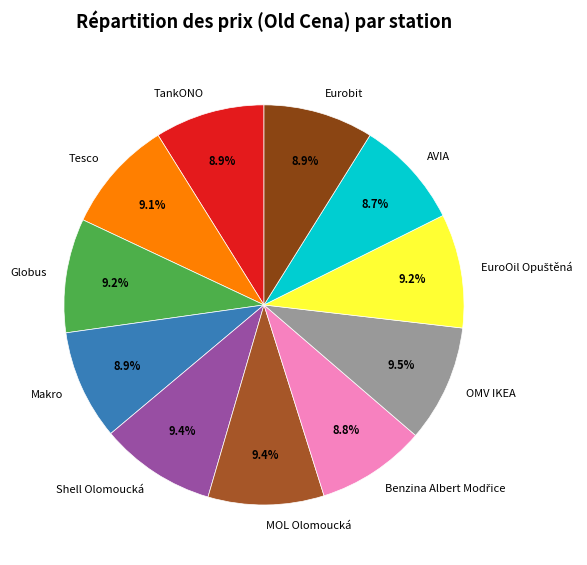

What percentage is the Tesco slice, to the nearest percent?

9%